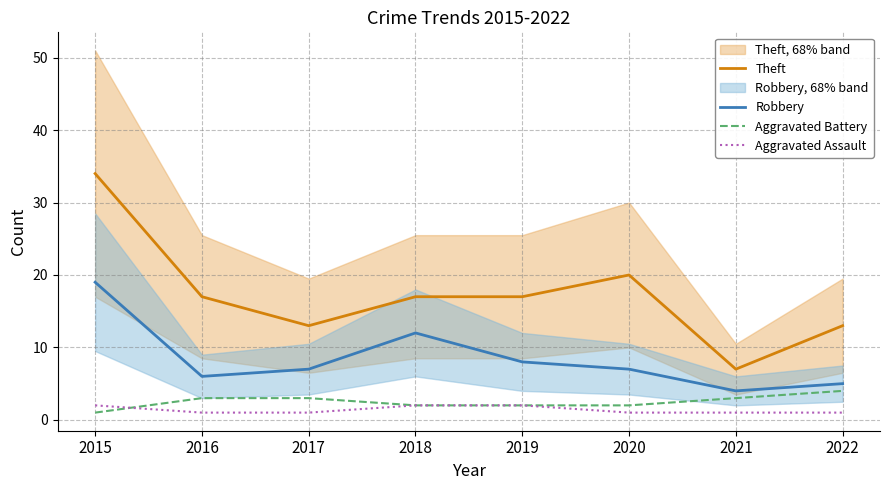

Reading left to right, what are all the values shown in this chart?

Theft: 2015=34	2016=17	2017=13	2018=17	2019=17	2020=20	2021=7	2022=13
Robbery: 2015=19	2016=6	2017=7	2018=12	2019=8	2020=7	2021=4	2022=5
Aggravated Battery: 2015=1	2016=3	2017=3	2018=2	2019=2	2020=2	2021=3	2022=4
Aggravated Assault: 2015=2	2016=1	2017=1	2018=2	2019=2	2020=1	2021=1	2022=1